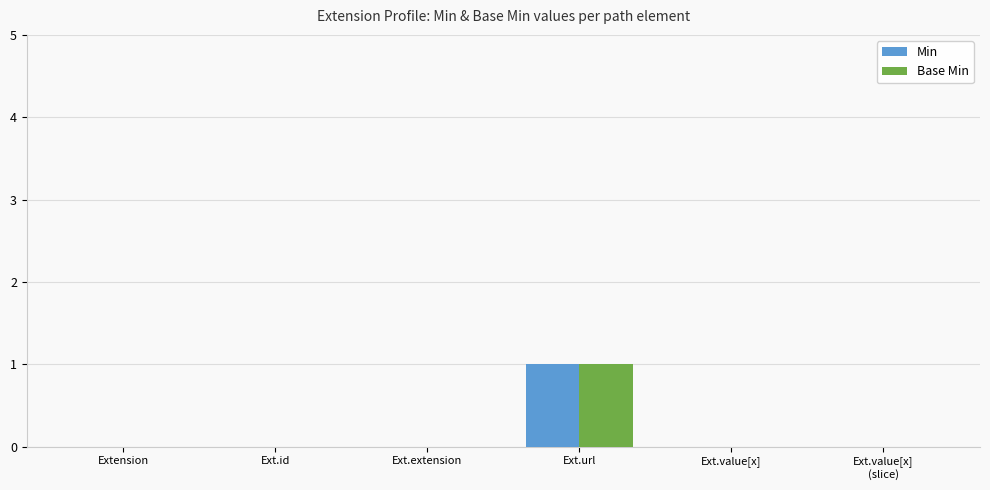

Is the value of Base Min at Ext.url greater than the value of Min at Ext.value[x]?

Yes